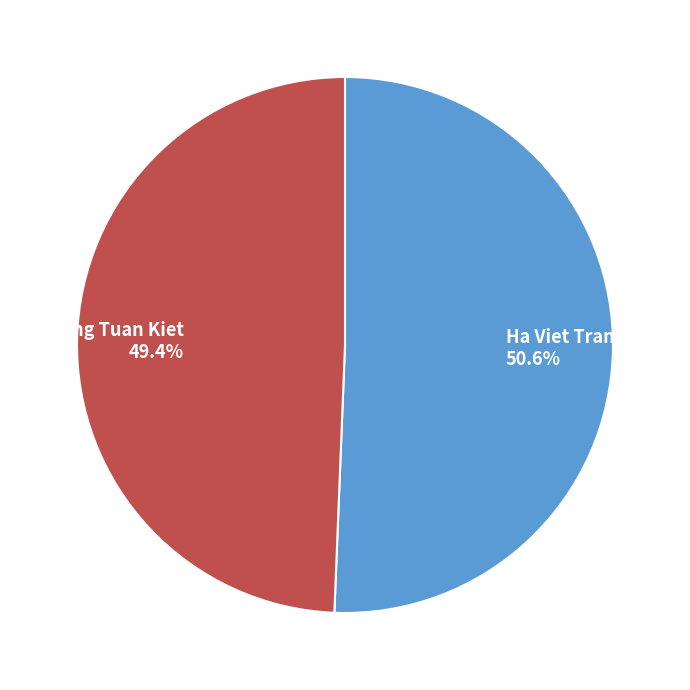

To the nearest percent, what percentage of the pie is Ha Viet Trang?

51%